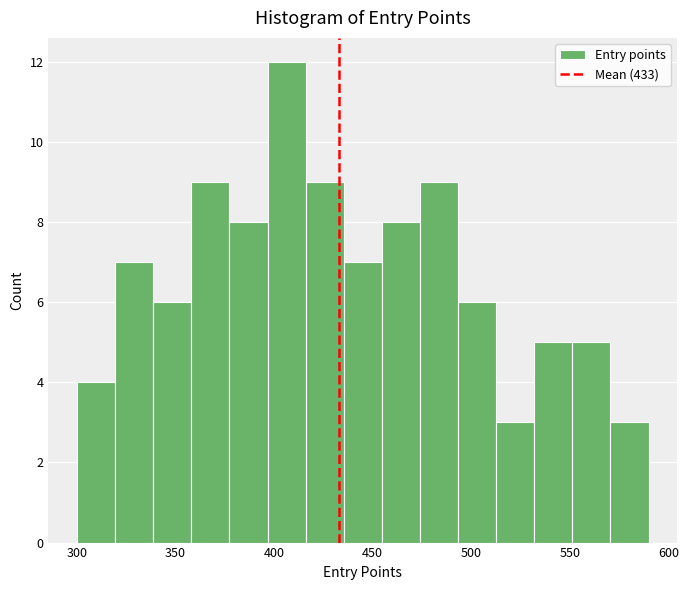

Read against the x-axis, roughly where is the centre of the tallest bar?

405